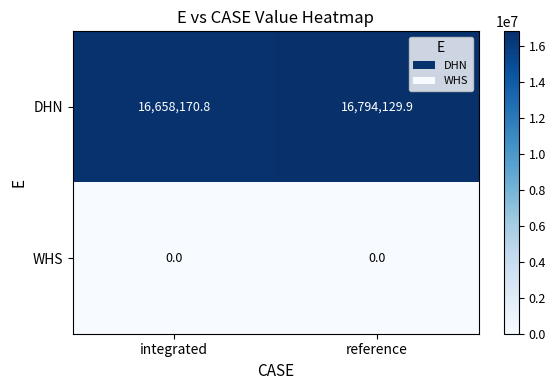

Which category has the highest value across all series?

reference